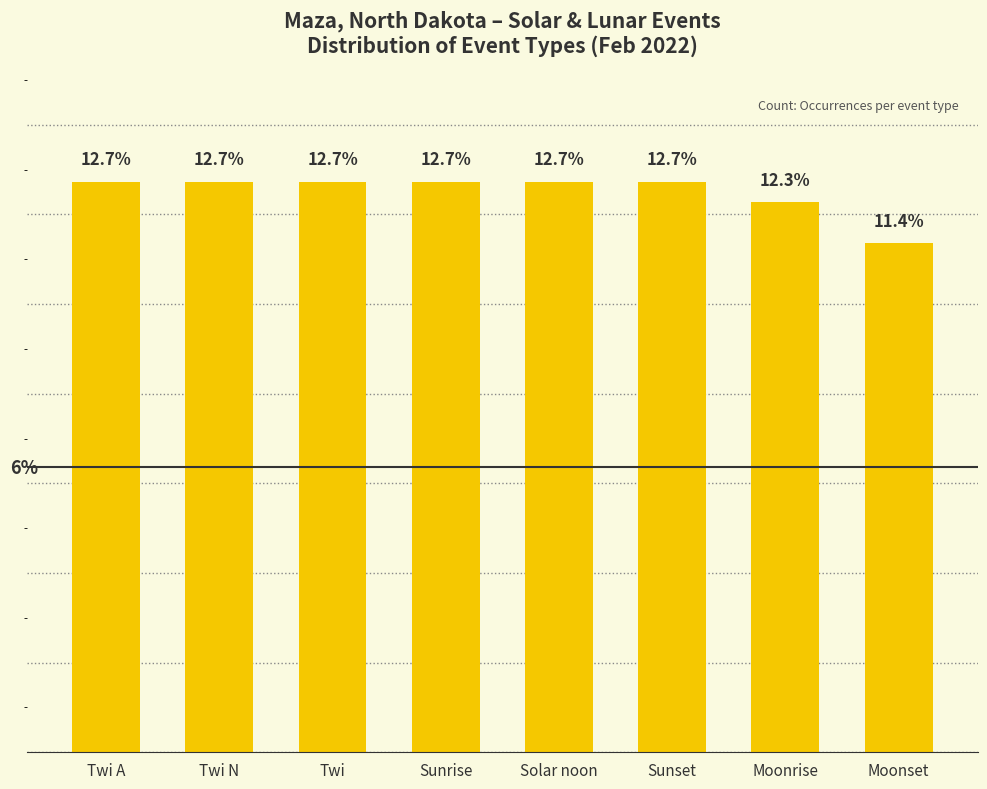

At which category does the chart reach its minimum across all series?

Moonset